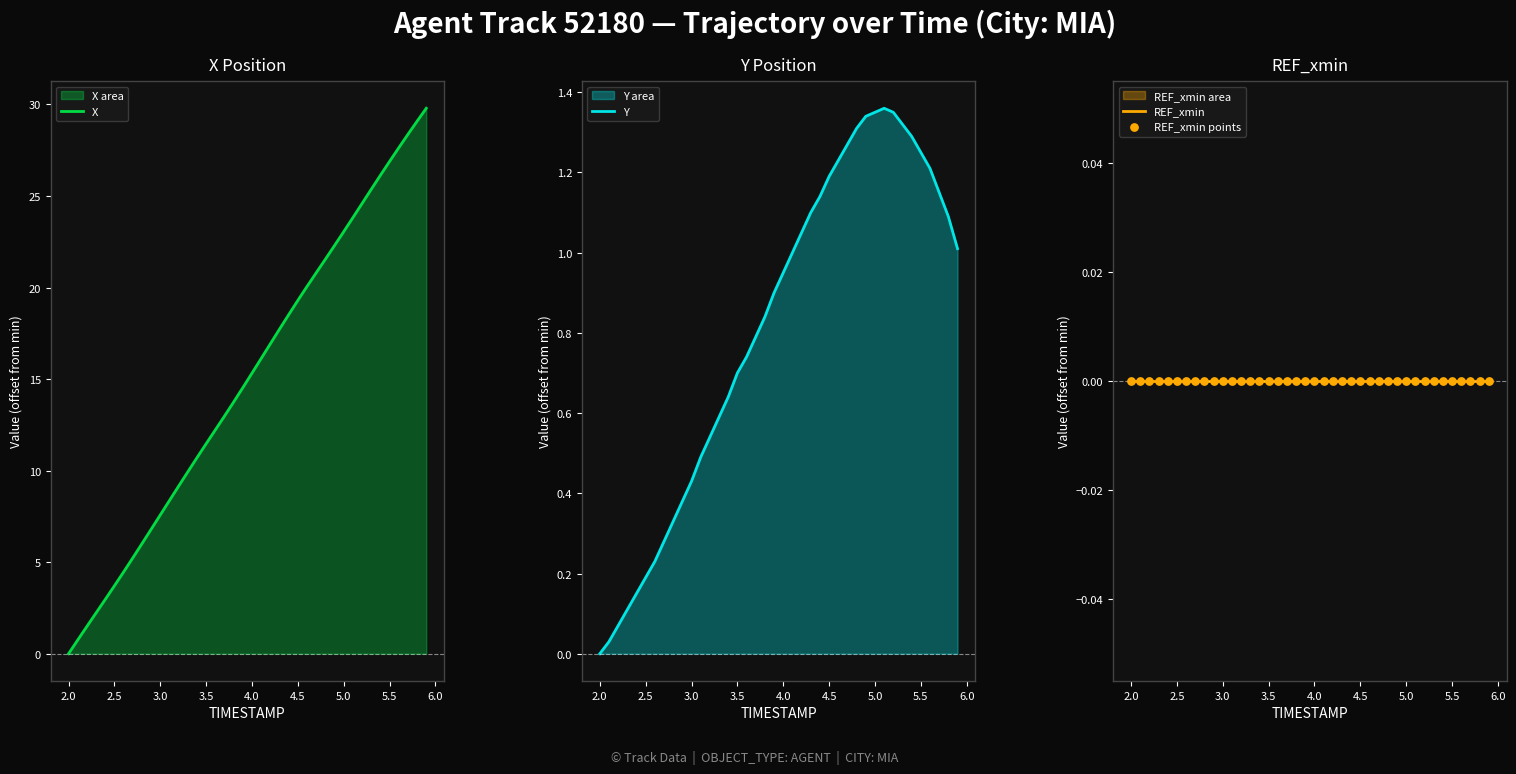

Which series has the largest total across all categories?

X